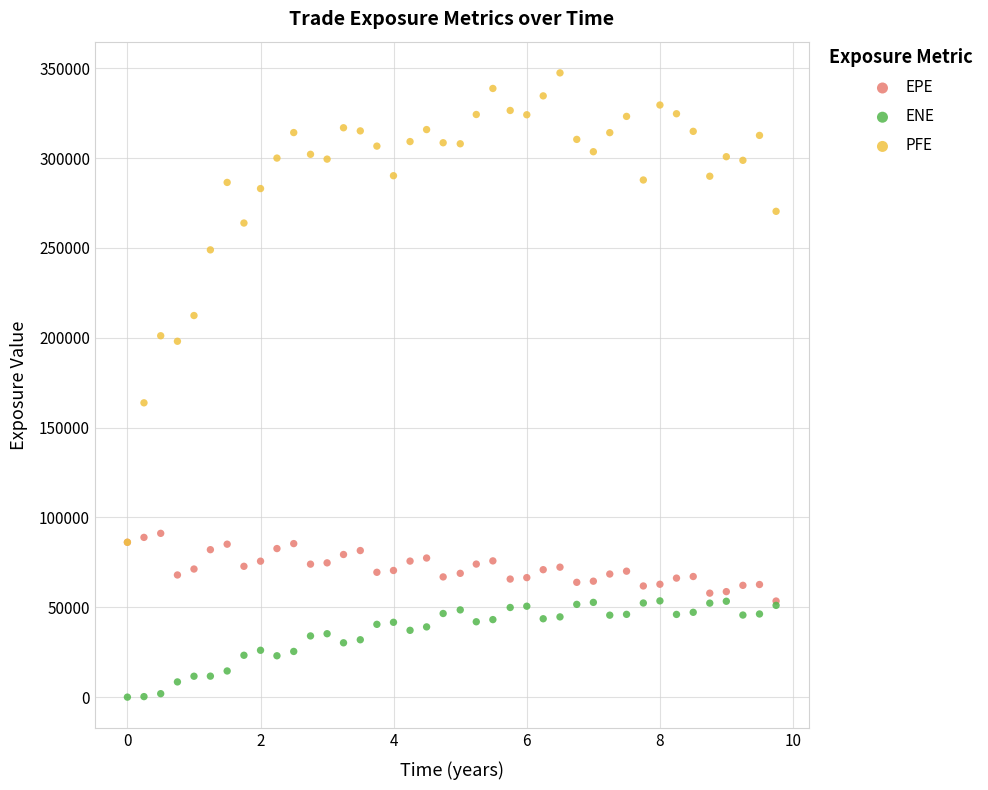

In the PFE series, what Y value is closest to 216789?

212359.0